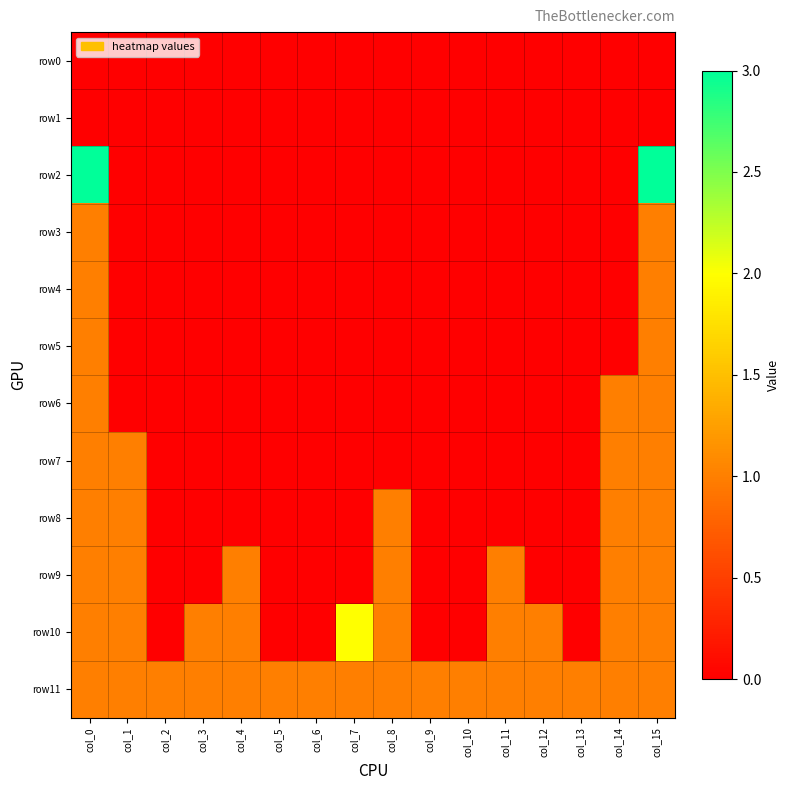

Reading right to left, extract all data points from this chart.

row0: col_15=0	col_14=0	col_13=0	col_12=0	col_11=0	col_10=0	col_9=0	col_8=0	col_7=0	col_6=0	col_5=0	col_4=0	col_3=0	col_2=0	col_1=0	col_0=0
row1: col_15=0	col_14=0	col_13=0	col_12=0	col_11=0	col_10=0	col_9=0	col_8=0	col_7=0	col_6=0	col_5=0	col_4=0	col_3=0	col_2=0	col_1=0	col_0=0
row2: col_15=3	col_14=0	col_13=0	col_12=0	col_11=0	col_10=0	col_9=0	col_8=0	col_7=0	col_6=0	col_5=0	col_4=0	col_3=0	col_2=0	col_1=0	col_0=3
row3: col_15=1	col_14=0	col_13=0	col_12=0	col_11=0	col_10=0	col_9=0	col_8=0	col_7=0	col_6=0	col_5=0	col_4=0	col_3=0	col_2=0	col_1=0	col_0=1
row4: col_15=1	col_14=0	col_13=0	col_12=0	col_11=0	col_10=0	col_9=0	col_8=0	col_7=0	col_6=0	col_5=0	col_4=0	col_3=0	col_2=0	col_1=0	col_0=1
row5: col_15=1	col_14=0	col_13=0	col_12=0	col_11=0	col_10=0	col_9=0	col_8=0	col_7=0	col_6=0	col_5=0	col_4=0	col_3=0	col_2=0	col_1=0	col_0=1
row6: col_15=1	col_14=1	col_13=0	col_12=0	col_11=0	col_10=0	col_9=0	col_8=0	col_7=0	col_6=0	col_5=0	col_4=0	col_3=0	col_2=0	col_1=0	col_0=1
row7: col_15=1	col_14=1	col_13=0	col_12=0	col_11=0	col_10=0	col_9=0	col_8=0	col_7=0	col_6=0	col_5=0	col_4=0	col_3=0	col_2=0	col_1=1	col_0=1
row8: col_15=1	col_14=1	col_13=0	col_12=0	col_11=0	col_10=0	col_9=0	col_8=1	col_7=0	col_6=0	col_5=0	col_4=0	col_3=0	col_2=0	col_1=1	col_0=1
row9: col_15=1	col_14=1	col_13=0	col_12=0	col_11=1	col_10=0	col_9=0	col_8=1	col_7=0	col_6=0	col_5=0	col_4=1	col_3=0	col_2=0	col_1=1	col_0=1
row10: col_15=1	col_14=1	col_13=0	col_12=1	col_11=1	col_10=0	col_9=0	col_8=1	col_7=2	col_6=0	col_5=0	col_4=1	col_3=1	col_2=0	col_1=1	col_0=1
row11: col_15=1	col_14=1	col_13=1	col_12=1	col_11=1	col_10=1	col_9=1	col_8=1	col_7=1	col_6=1	col_5=1	col_4=1	col_3=1	col_2=1	col_1=1	col_0=1